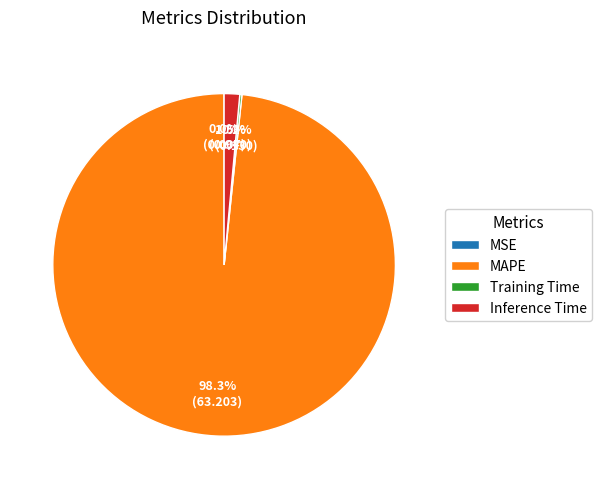

Does any single category account for the majority?

Yes